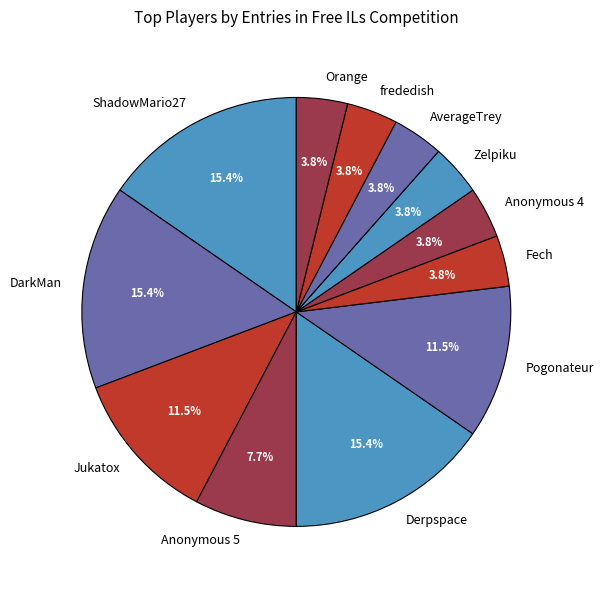

How many slices are in this pie chart?

12